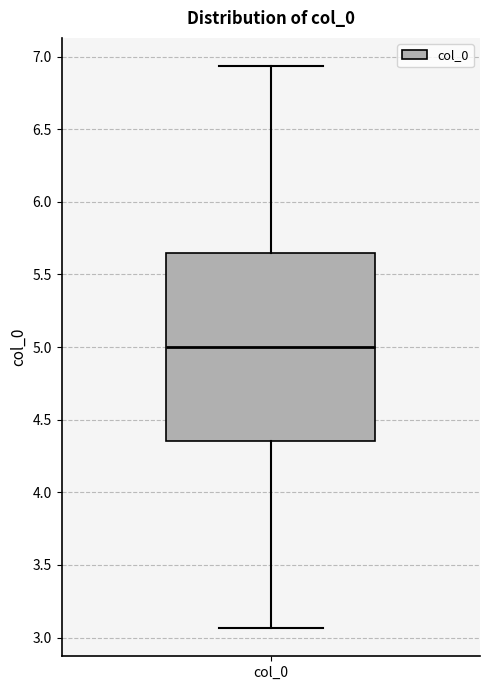

Transcribe this box plot: give where the median line is, the range the box spans, and where the two whiskers end, as read against the y-axis. The values are not printed on the chart, so give them approximately, as read against the axis.

median 5.00, box 4.35 to 5.65, whiskers 3.05 to 6.95